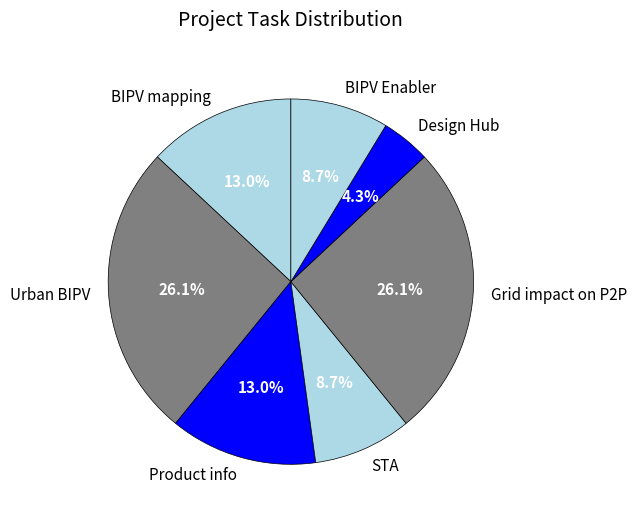

Is the sum of STA and BIPV Enabler greater than half?

No